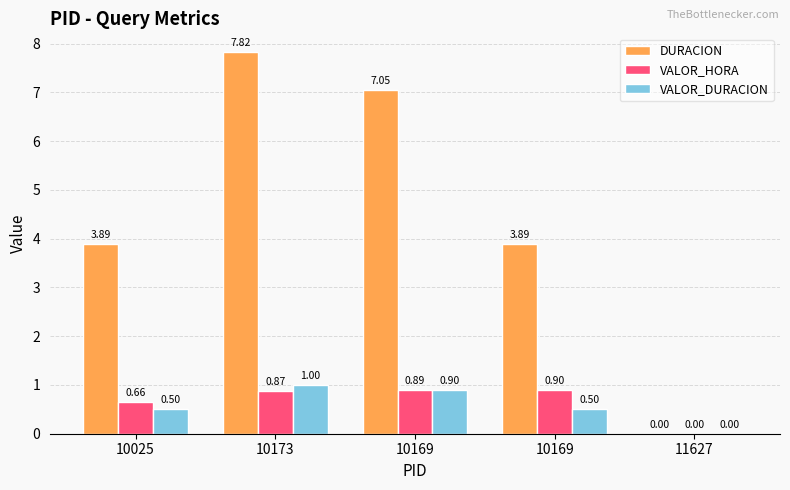

How many groups of bars are there?

5